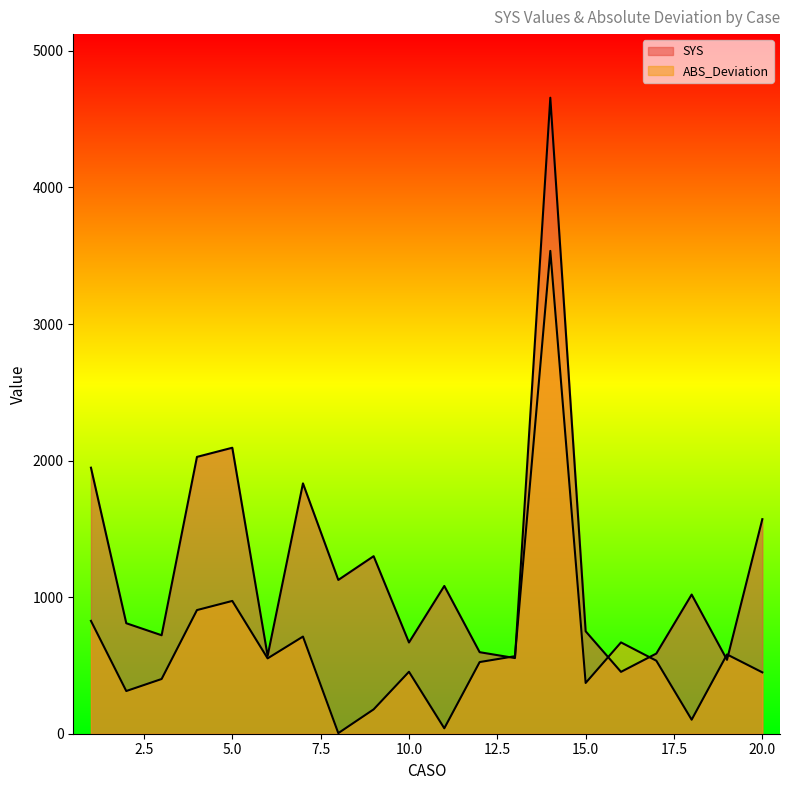

Is it true that SYS equals 1722.0 at 8?

False